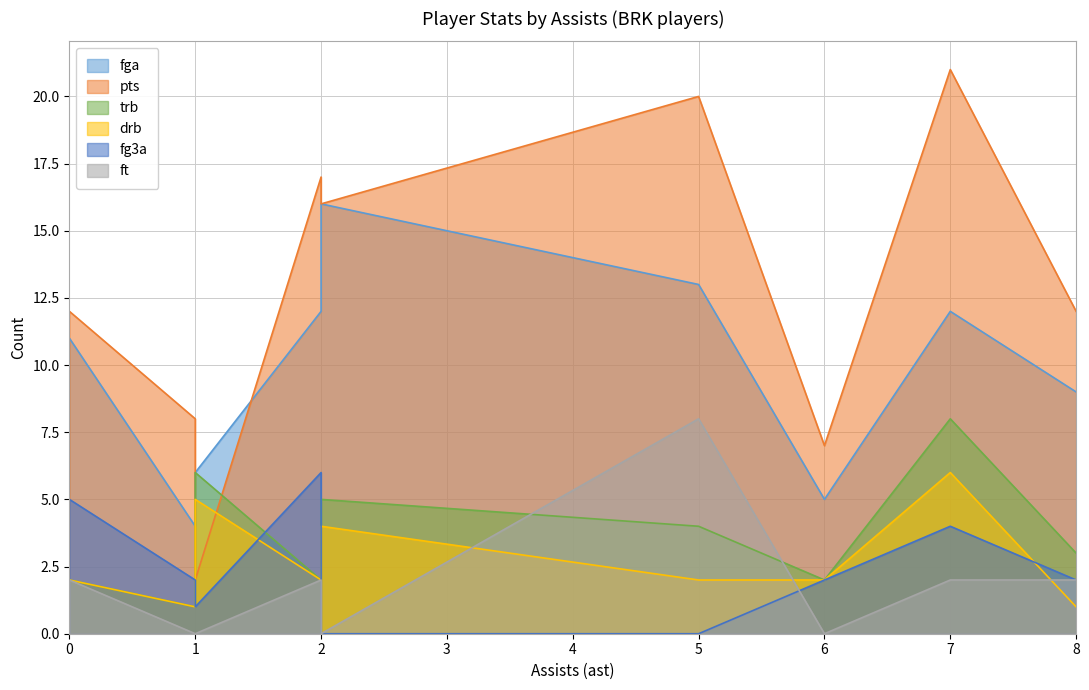

How many lines are shown in the chart?

6